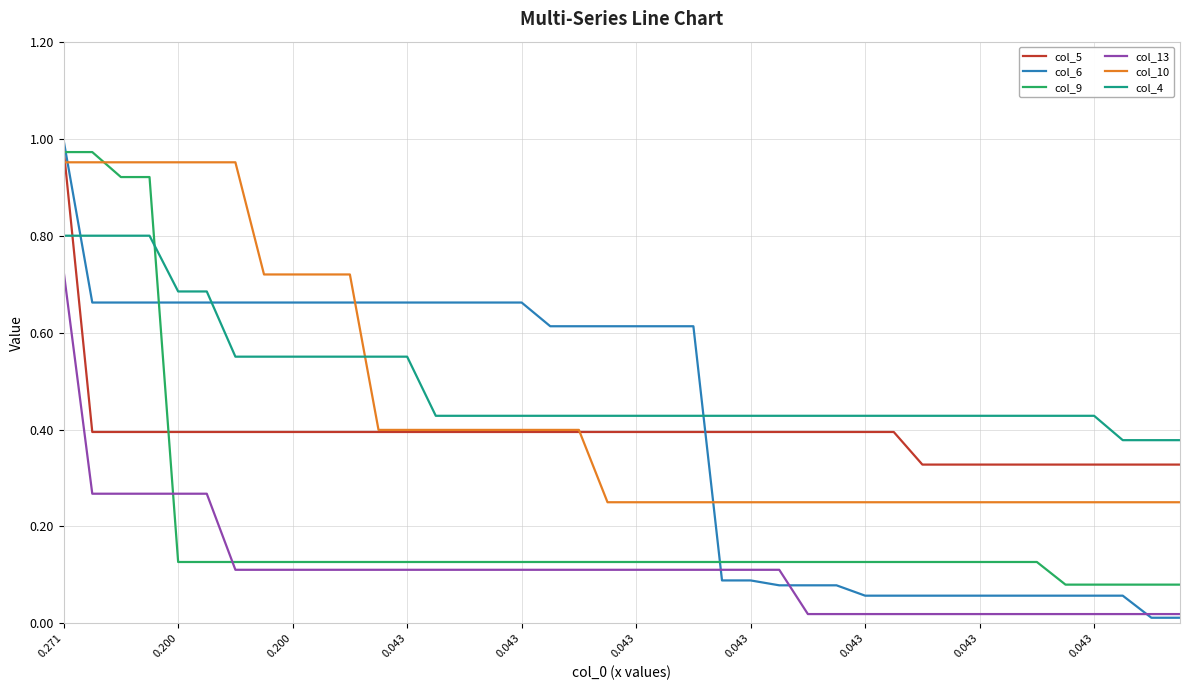

Which series has the largest range (max minus min)?

col_6